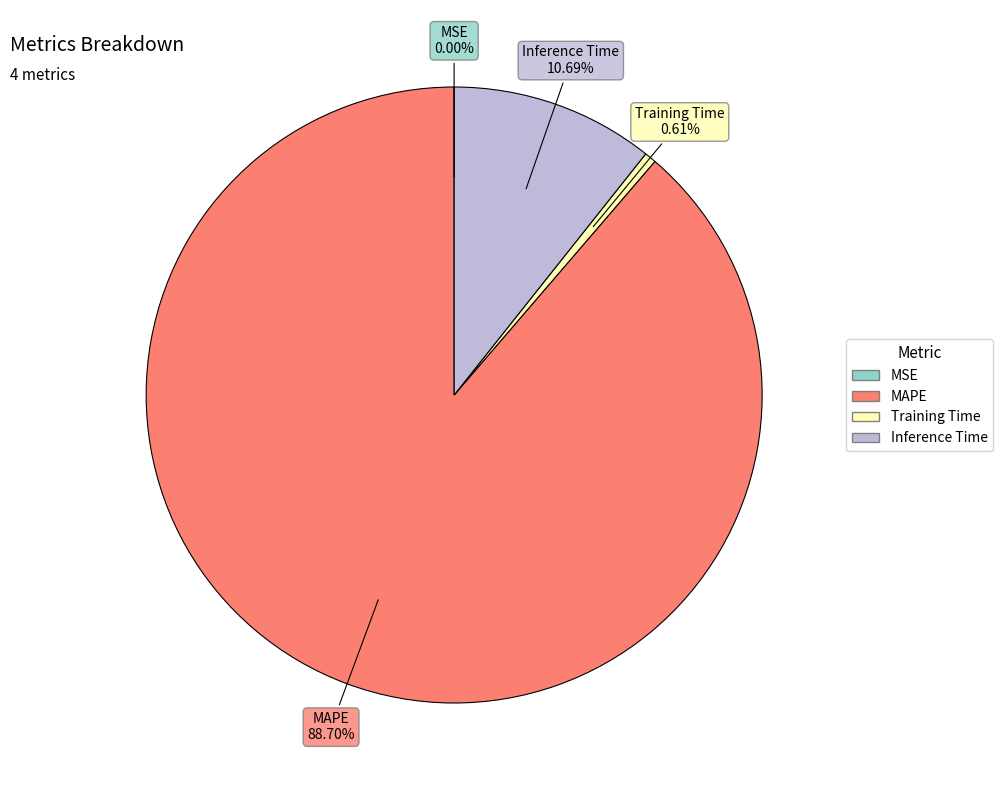

To the nearest percent, what portion does MAPE represent?

89%